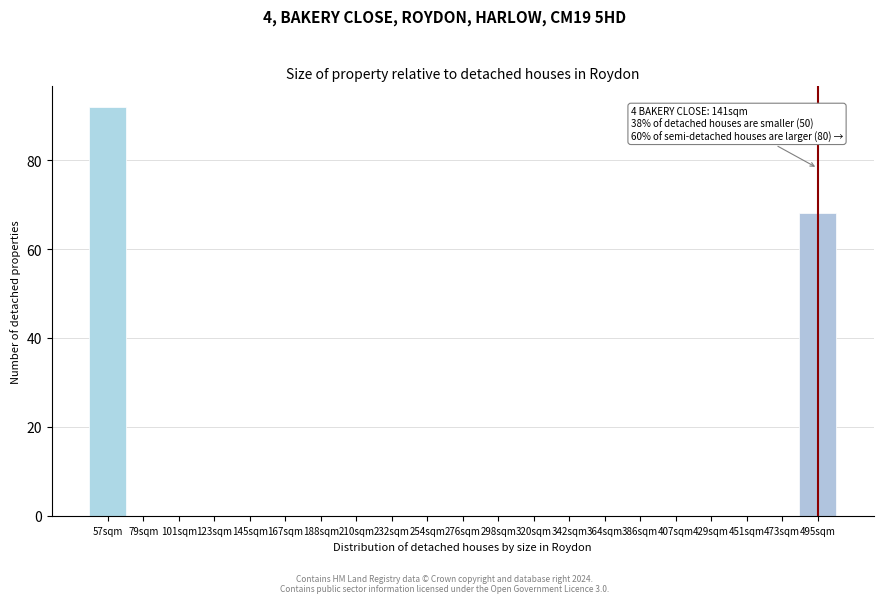

Reading left to right, extract all data points from this chart.

57sqm=92	79sqm=0	101sqm=0	123sqm=0	145sqm=0	167sqm=0	188sqm=0	210sqm=0	232sqm=0	254sqm=0	298sqm=0	320sqm=0	342sqm=0	364sqm=0	386sqm=0	407sqm=0	429sqm=0	451sqm=0	473sqm=0	495sqm=68